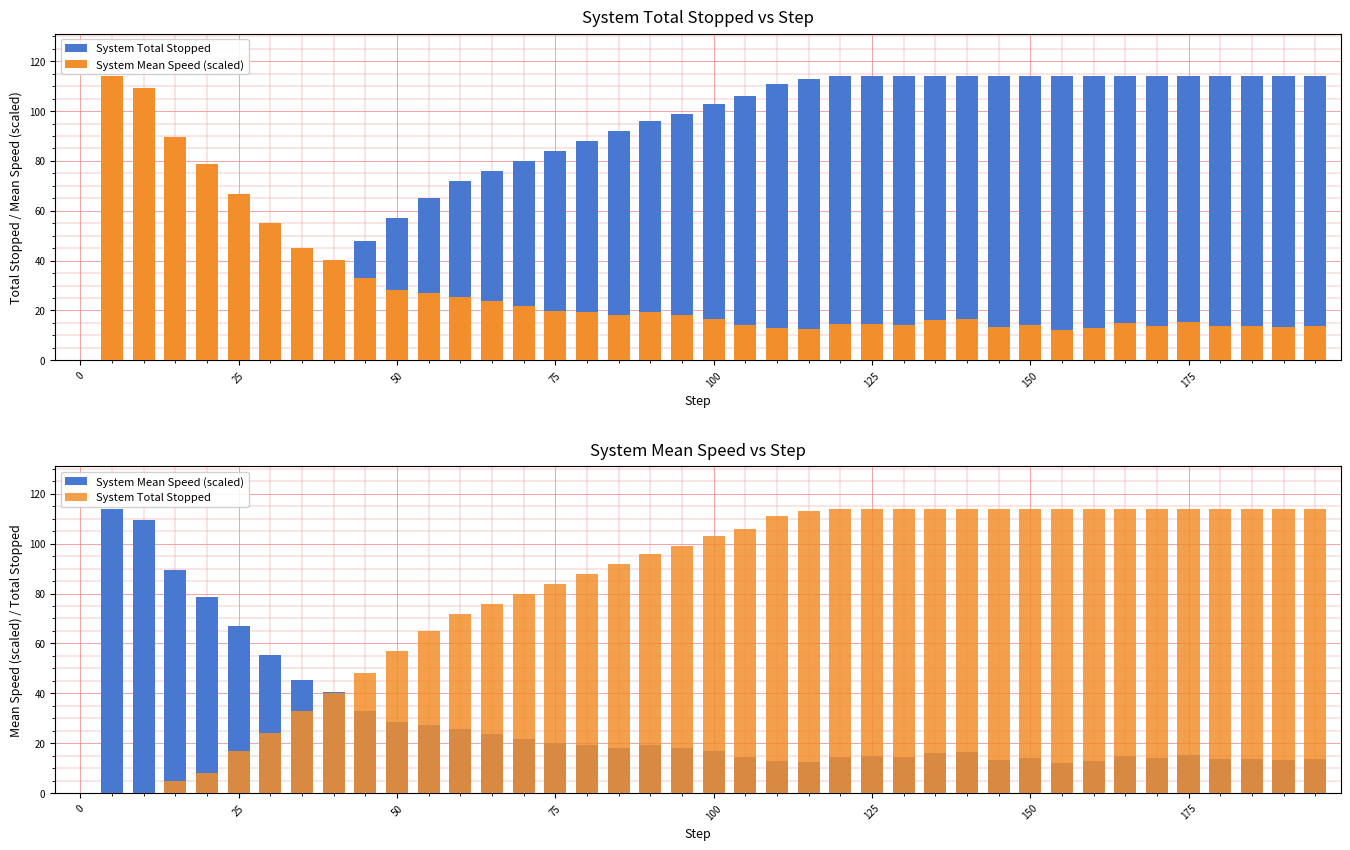

What are all the series names shown in the legend?

System Total Stopped, System Mean Speed (scaled)